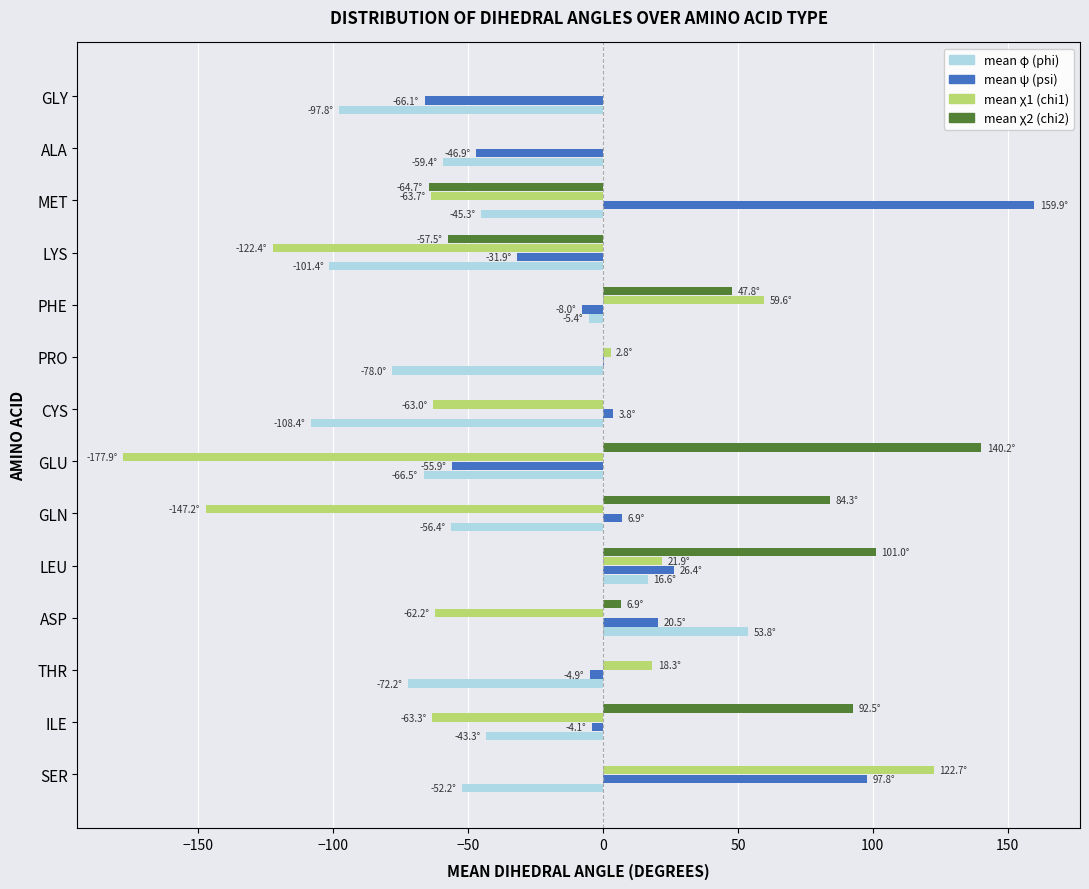

At which category does the chart reach its peak across all series?

MET